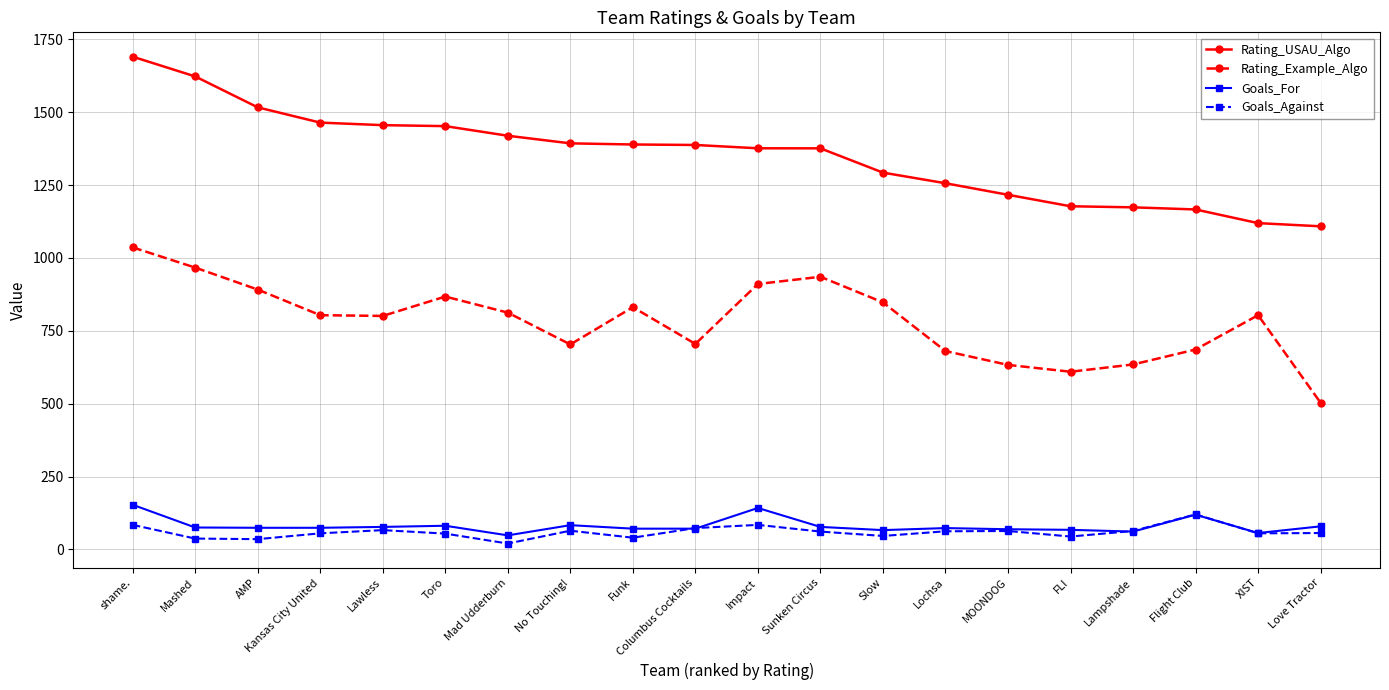

What is the spread (max minus min) of values at shame.?

1607.0